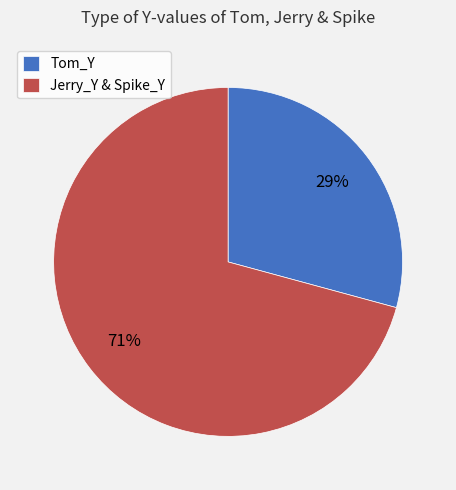

Is there any slice that represents more than half of the pie?

Yes